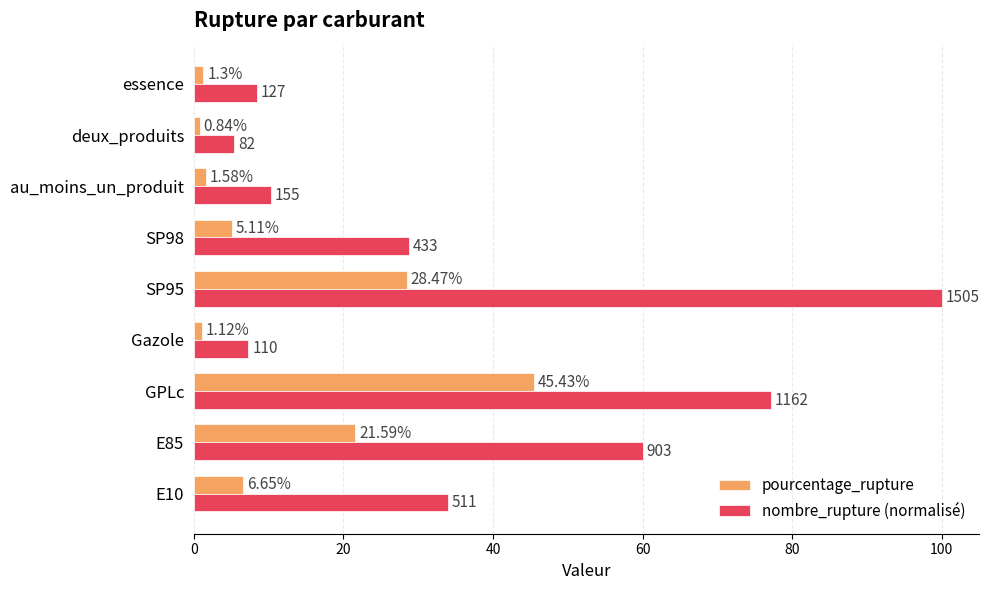

Which series has the largest range (max minus min)?

nombre_rupture (normalisé)